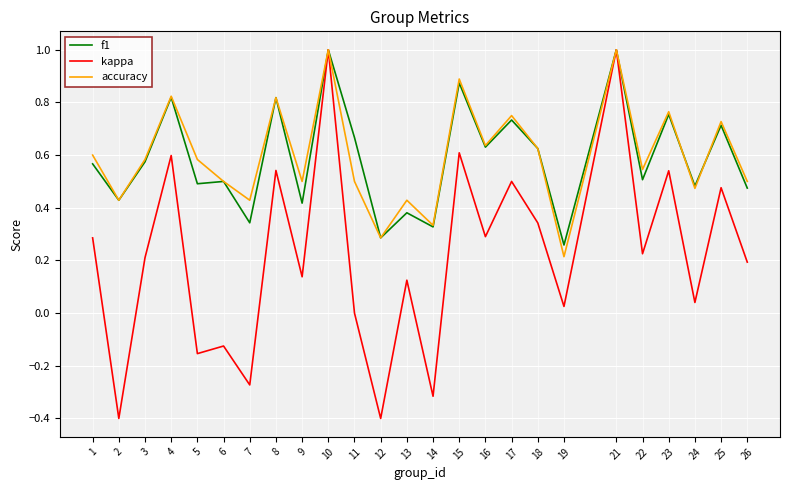

At 5, list the series in order from smallest to largest.

kappa, f1, accuracy